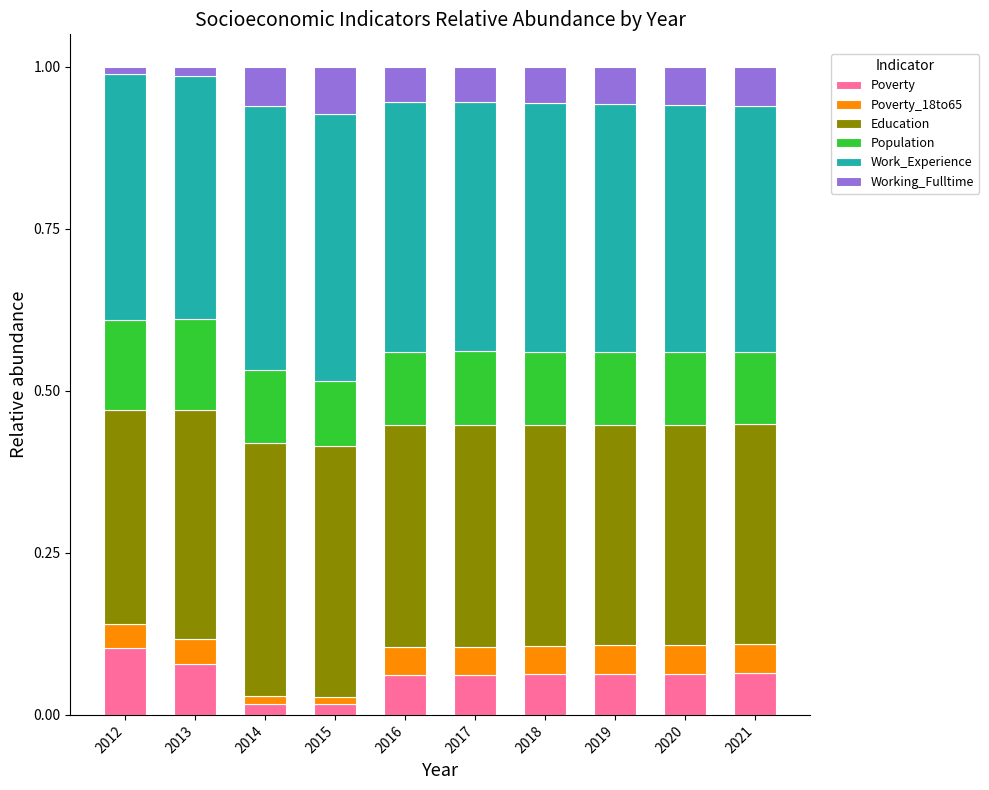

Are the bars grouped side by side (vs. stacked)?

No